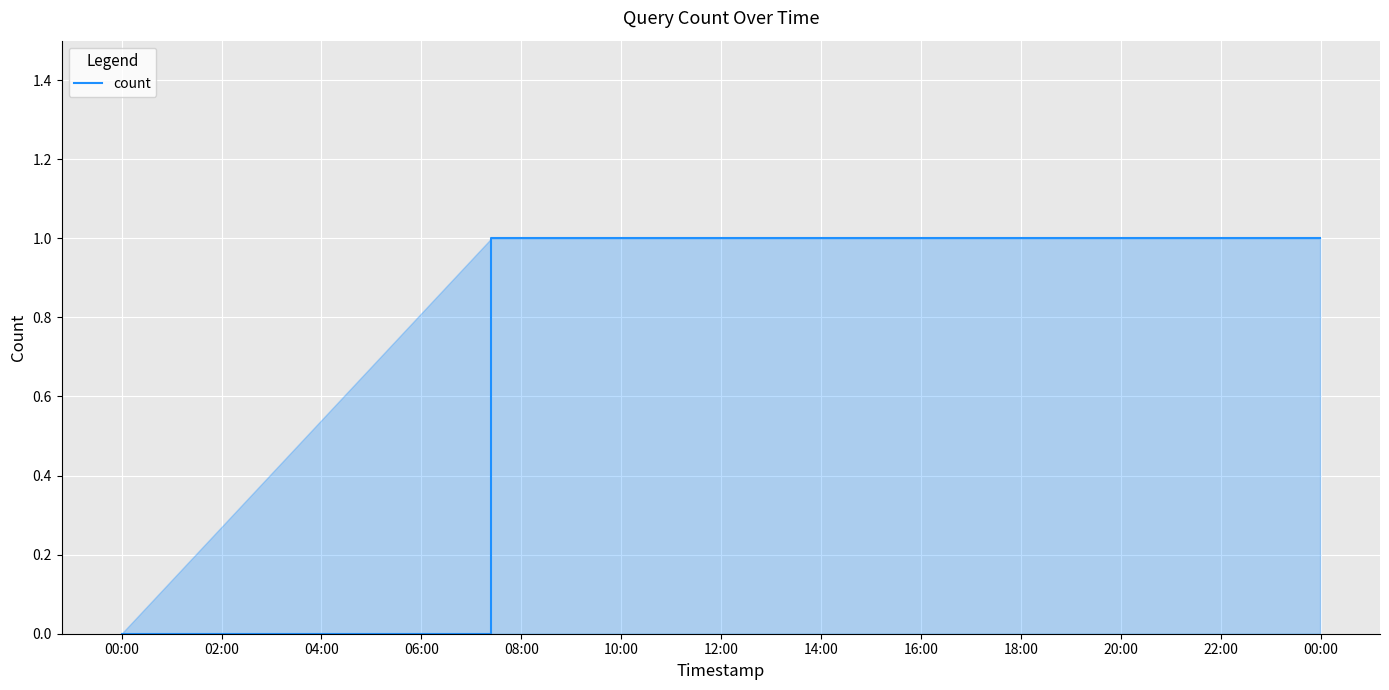

True or false: the data has more than 2 interior local peaks.

False